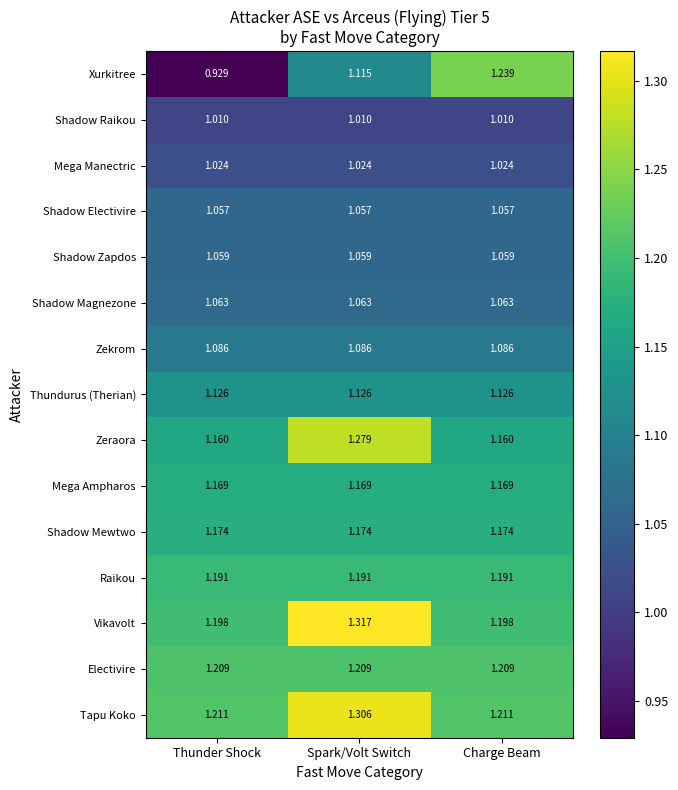

Which series changed the most between Thunder Shock and Charge Beam?

Xurkitree